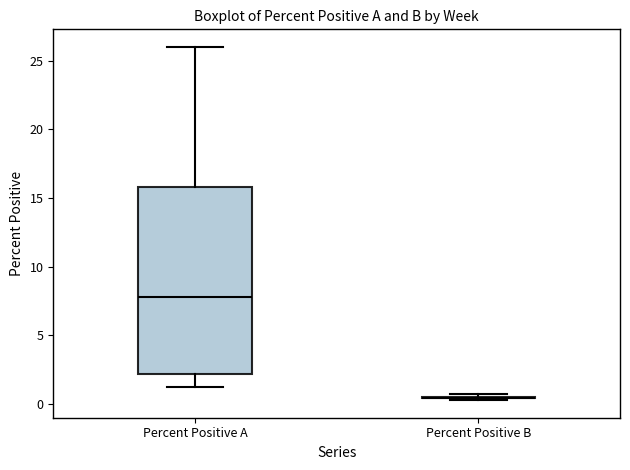

Comparing the boxes themselves (not the whiskers), which one is the tallest?

Percent Positive A